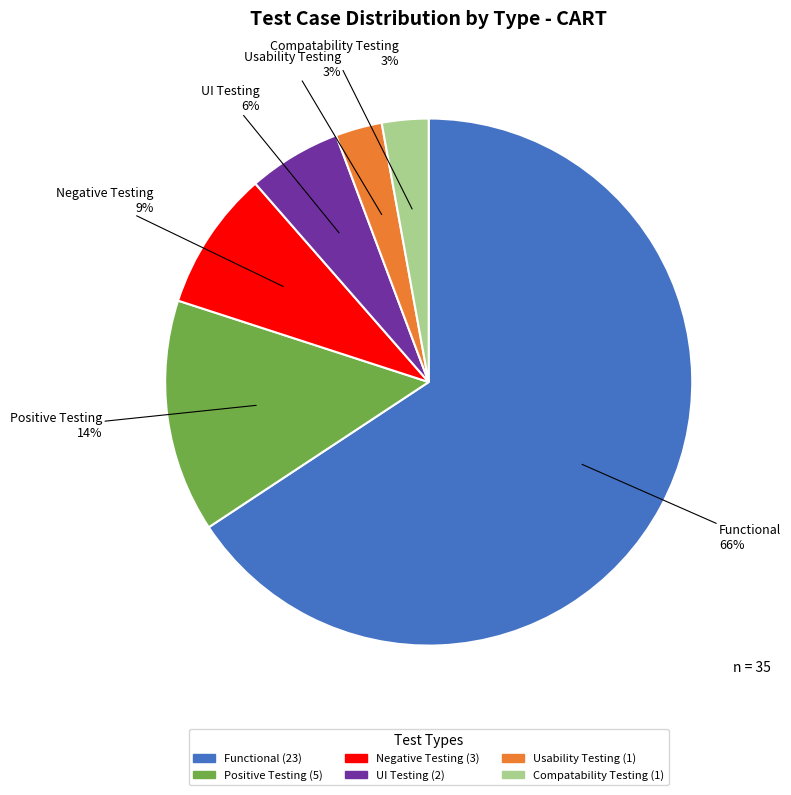

What percentage is the Positive Testing slice, to the nearest percent?

14%